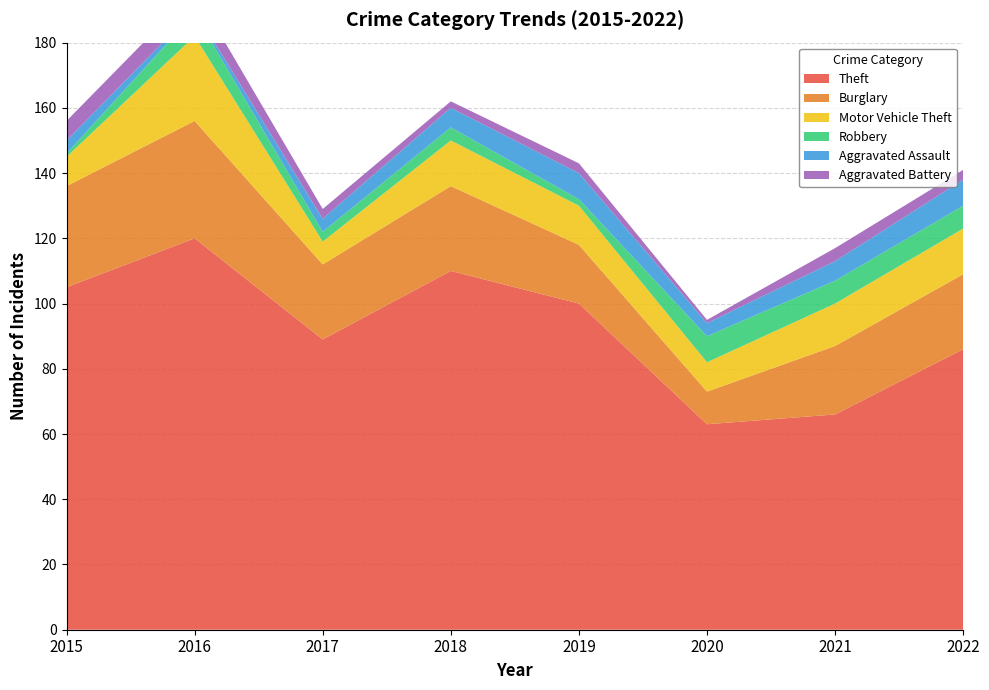

Reading right to left, what are all the values shown in this chart?

Theft: 86	66	63	100	110	89	120	105
Burglary: 23	21	10	18	26	23	36	31
Motor Vehicle Theft: 14	13	9	12	14	7	26	9
Robbery: 7	7	8	2	4	3	7	1
Aggravated Assault: 8	6	4	8	6	4	1	4
Aggravated Battery: 3	4	1	3	2	3	6	6